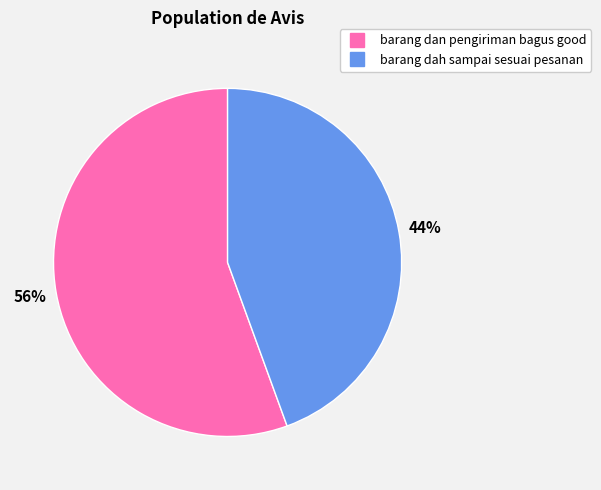

Which slice is the largest?

barang dan pengiriman bagus good